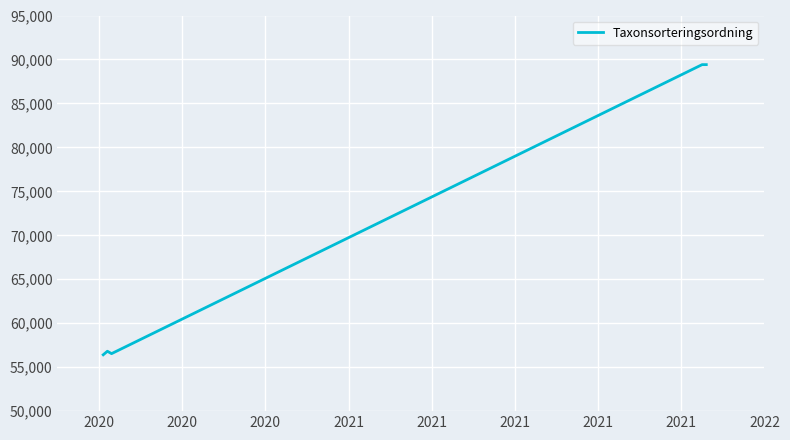

What is the difference between the second highest and minimum values?

33001